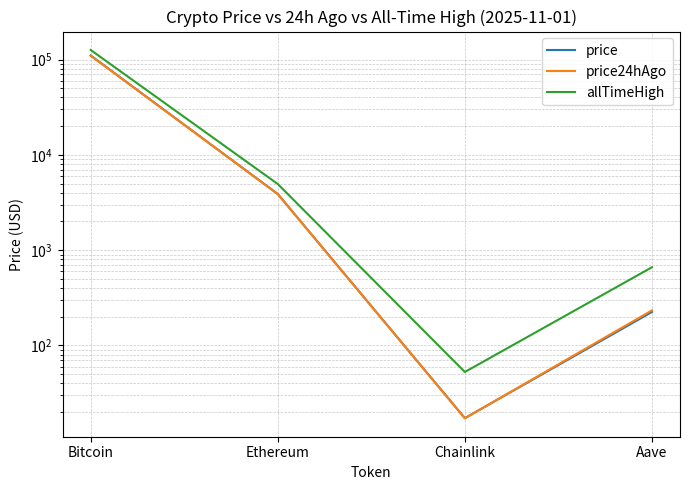

What is the sum of the price values at Ethereum and Bitcoin?

114259.2